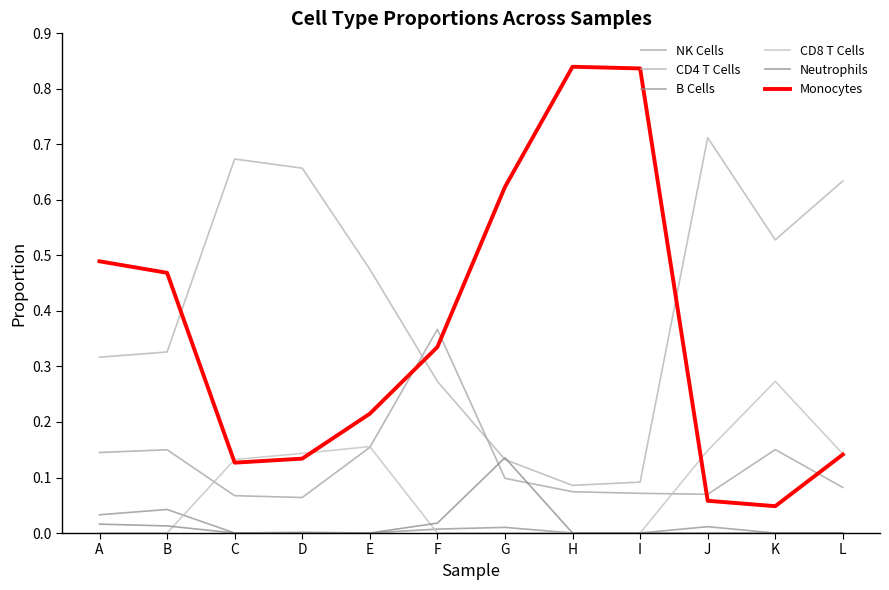

What are all the series names shown in the legend?

NK Cells, CD4 T Cells, B Cells, CD8 T Cells, Neutrophils, Monocytes